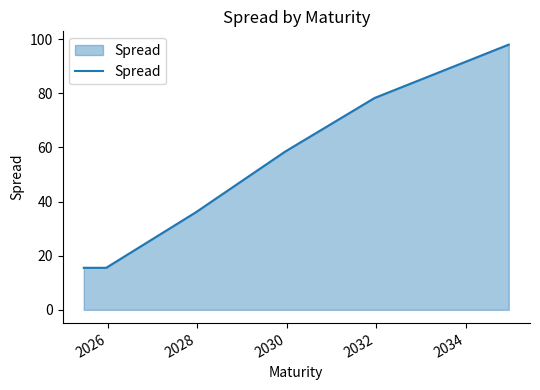

What is the minimum value shown in the chart?

15.5